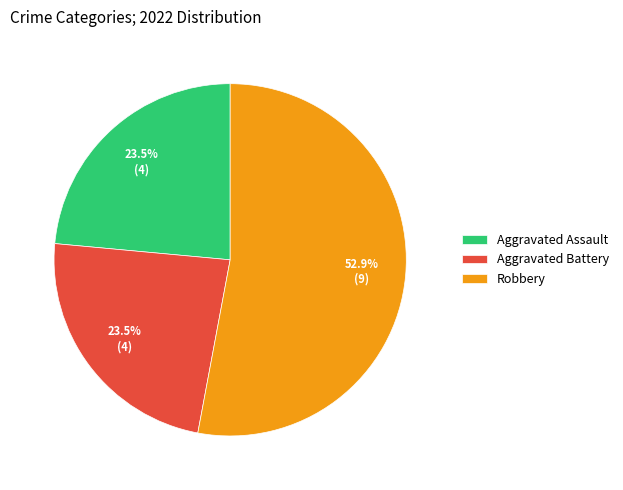

How many segments does this pie chart have?

3